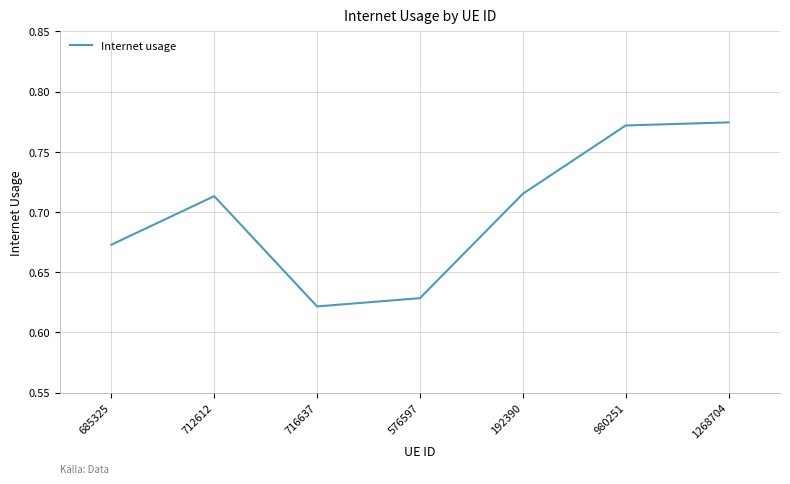

True or false: there are more than 0 points higher than both neighbors.

True